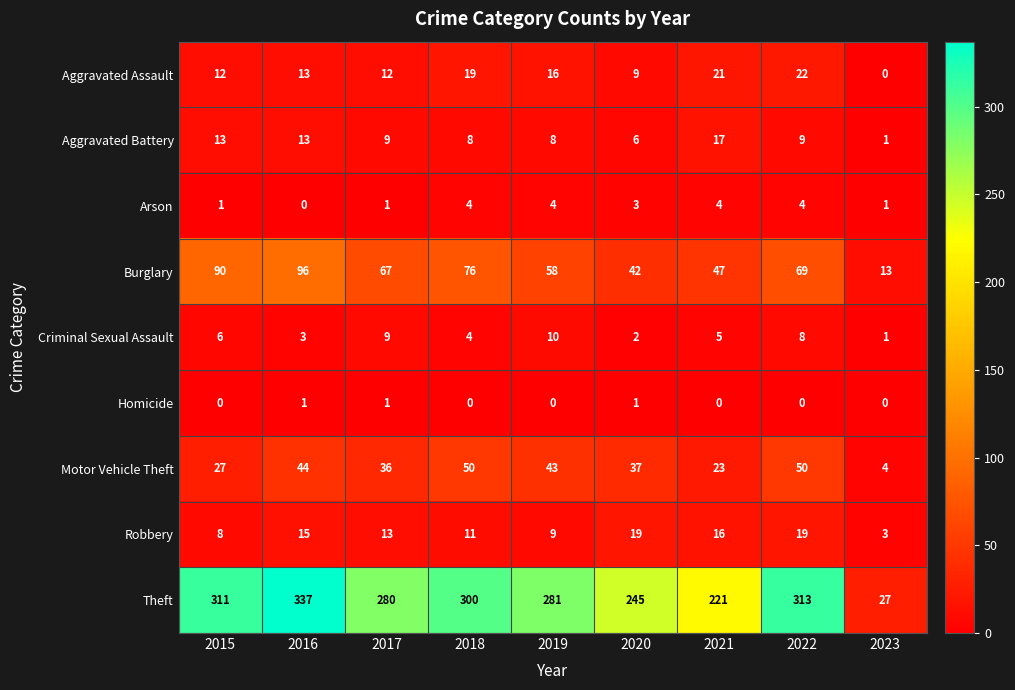

At which label does Motor Vehicle Theft first exceed 37?

2016